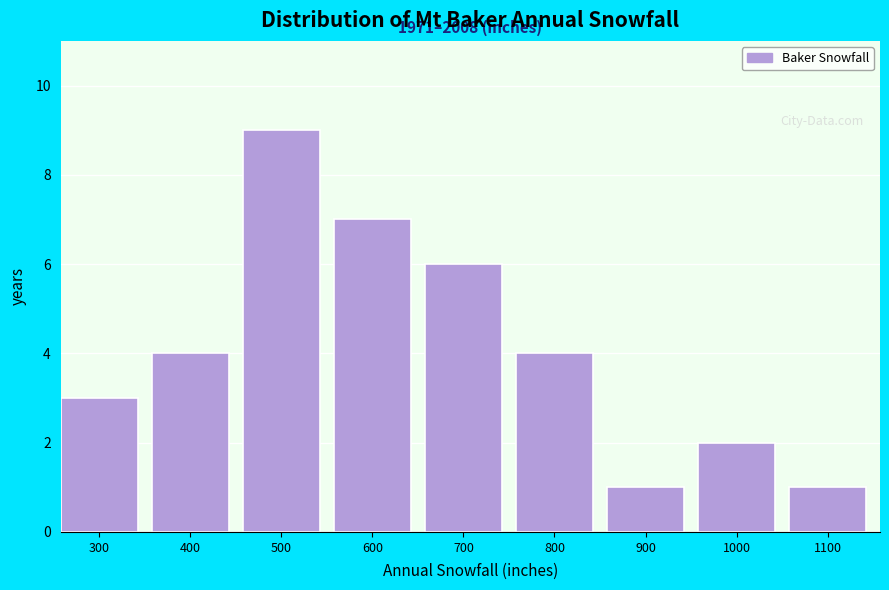

Reading left to right, what are all the values shown in this chart?

300=3	400=4	500=9	600=7	700=6	800=4	900=1	1000=2	1100=1